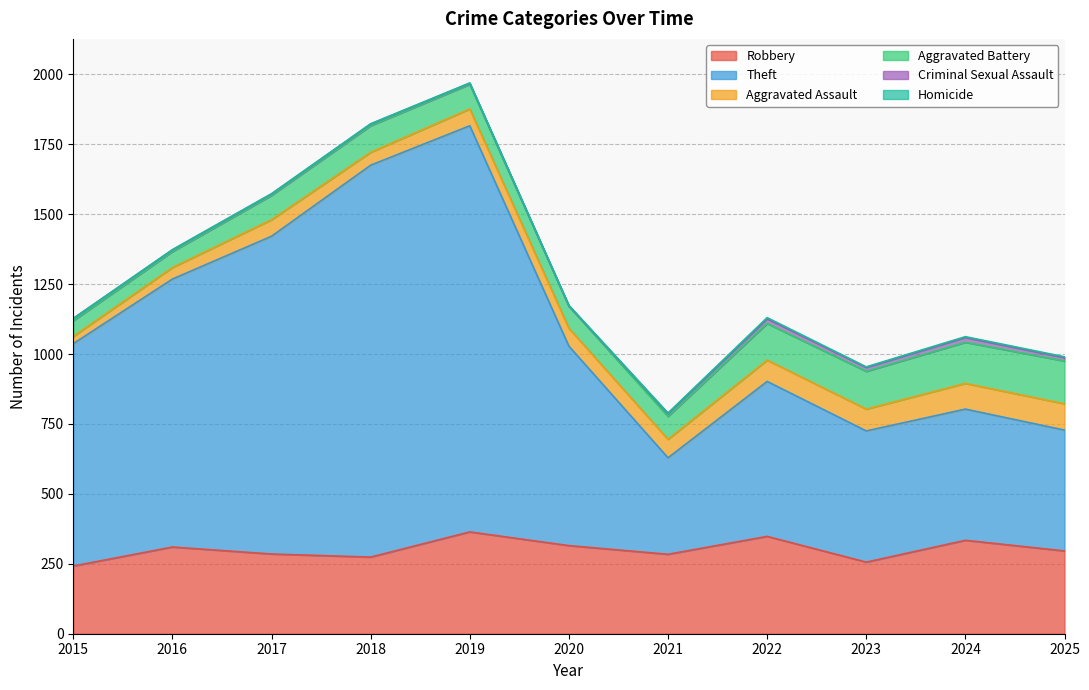

Which category has the highest value in the Robbery series?

2019